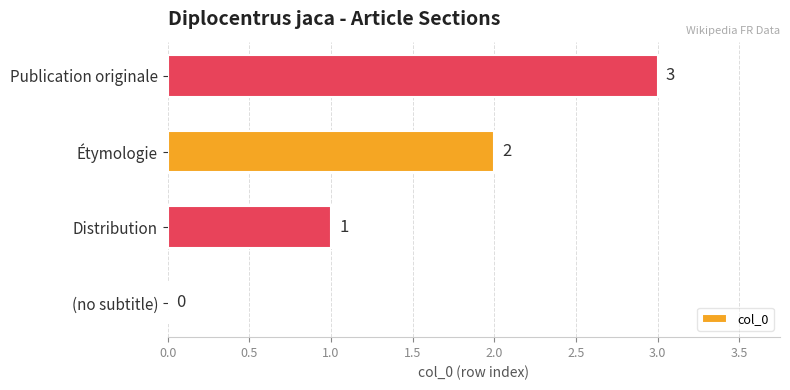

What is the ratio of the value at Publication originale to the value at Distribution?

3.0